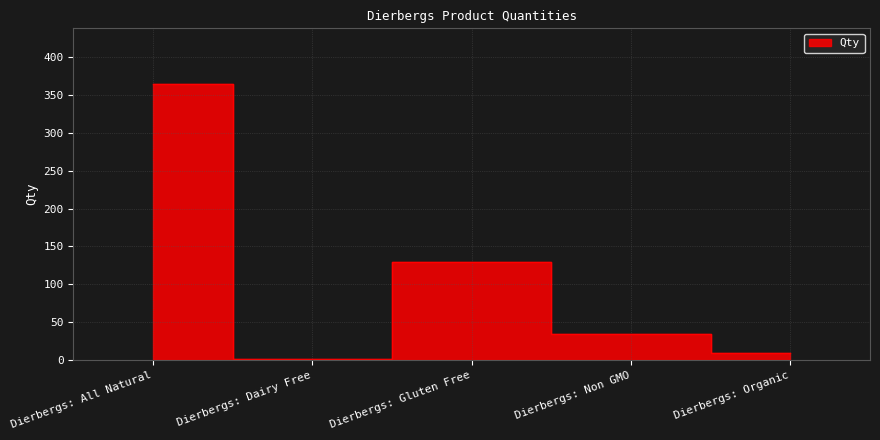

Reading left to right, what are all the values shown in this chart?

Dierbergs: All Natural=365	Dierbergs: Dairy Free=1	Dierbergs: Gluten Free=129	Dierbergs: Non GMO=34	Dierbergs: Organic=10